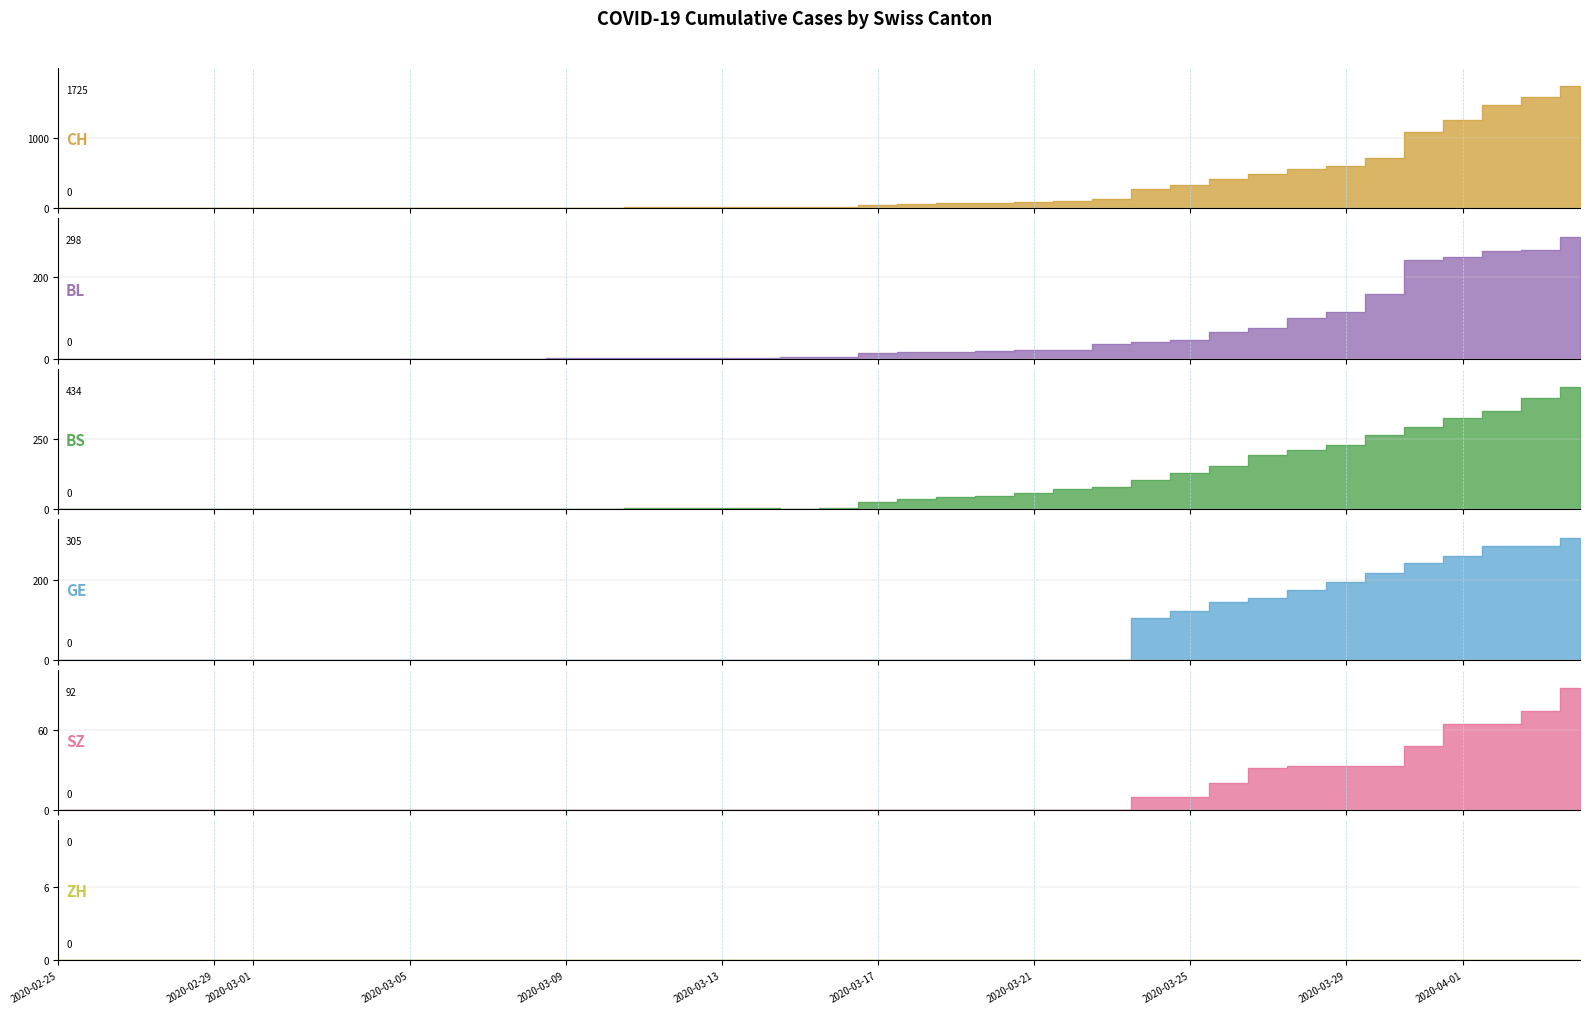

Reading left to right, what are all the values shown in this chart?

CH: 2020-02-25=0	2020-02-26=0	2020-02-27=0	2020-02-28=0	2020-02-29=0	2020-03-01=0	2020-03-02=0	2020-03-03=0	2020-03-04=0	2020-03-05=0	2020-03-06=1	2020-03-07=1	2020-03-08=1	2020-03-09=3	2020-03-10=7	2020-03-11=11	2020-03-12=12	2020-03-13=12	2020-03-14=12	2020-03-15=15	2020-03-16=16	2020-03-17=46	2020-03-18=64	2020-03-19=72	2020-03-20=76	2020-03-21=90	2020-03-22=106	2020-03-23=126	2020-03-24=278	2020-03-25=332	2020-03-26=411	2020-03-27=480	2020-03-28=550	2020-03-29=600	2020-03-30=715	2020-03-31=1082	2020-04-01=1253	2020-04-02=1464	2020-04-03=1570	2020-04-04=1725
BL: 2020-02-25=0	2020-02-26=0	2020-02-27=0	2020-02-28=0	2020-02-29=0	2020-03-01=0	2020-03-02=0	2020-03-03=0	2020-03-04=0	2020-03-05=0	2020-03-06=0	2020-03-07=0	2020-03-08=0	2020-03-09=1	2020-03-10=2	2020-03-11=2	2020-03-12=2	2020-03-13=2	2020-03-14=2	2020-03-15=5	2020-03-16=5	2020-03-17=13	2020-03-18=16	2020-03-19=16	2020-03-20=18	2020-03-21=21	2020-03-22=21	2020-03-23=35	2020-03-24=40	2020-03-25=46	2020-03-26=65	2020-03-27=76	2020-03-28=100	2020-03-29=115	2020-03-30=158	2020-03-31=242	2020-04-01=249	2020-04-02=262	2020-04-03=266	2020-04-04=298
BS: 2020-02-25=0	2020-02-26=0	2020-02-27=0	2020-02-28=0	2020-02-29=0	2020-03-01=0	2020-03-02=0	2020-03-03=0	2020-03-04=0	2020-03-05=0	2020-03-06=0	2020-03-07=0	2020-03-08=0	2020-03-09=0	2020-03-10=0	2020-03-11=4	2020-03-12=4	2020-03-13=4	2020-03-14=4	2020-03-15=0	2020-03-16=4	2020-03-17=25	2020-03-18=36	2020-03-19=44	2020-03-20=46	2020-03-21=57	2020-03-22=73	2020-03-23=78	2020-03-24=105	2020-03-25=128	2020-03-26=155	2020-03-27=191	2020-03-28=211	2020-03-29=228	2020-03-30=263	2020-03-31=292	2020-04-01=323	2020-04-02=350	2020-04-03=397	2020-04-04=434
GE: 2020-02-25=0	2020-02-26=0	2020-02-27=0	2020-02-28=0	2020-02-29=0	2020-03-01=0	2020-03-02=0	2020-03-03=0	2020-03-04=0	2020-03-05=0	2020-03-06=0	2020-03-07=0	2020-03-08=0	2020-03-09=0	2020-03-10=0	2020-03-11=0	2020-03-12=0	2020-03-13=0	2020-03-14=0	2020-03-15=0	2020-03-16=0	2020-03-17=0	2020-03-18=0	2020-03-19=0	2020-03-20=0	2020-03-21=0	2020-03-22=0	2020-03-23=0	2020-03-24=103	2020-03-25=122	2020-03-26=144	2020-03-27=153	2020-03-28=175	2020-03-29=193	2020-03-30=216	2020-03-31=241	2020-04-01=260	2020-04-02=283	2020-04-03=284	2020-04-04=305
SZ: 2020-02-25=0	2020-02-26=0	2020-02-27=0	2020-02-28=0	2020-02-29=0	2020-03-01=0	2020-03-02=0	2020-03-03=0	2020-03-04=0	2020-03-05=0	2020-03-06=0	2020-03-07=0	2020-03-08=0	2020-03-09=0	2020-03-10=0	2020-03-11=0	2020-03-12=0	2020-03-13=0	2020-03-14=0	2020-03-15=0	2020-03-16=0	2020-03-17=0	2020-03-18=0	2020-03-19=0	2020-03-20=0	2020-03-21=0	2020-03-22=0	2020-03-23=0	2020-03-24=10	2020-03-25=10	2020-03-26=20	2020-03-27=32	2020-03-28=33	2020-03-29=33	2020-03-30=33	2020-03-31=48	2020-04-01=65	2020-04-02=65	2020-04-03=75	2020-04-04=92